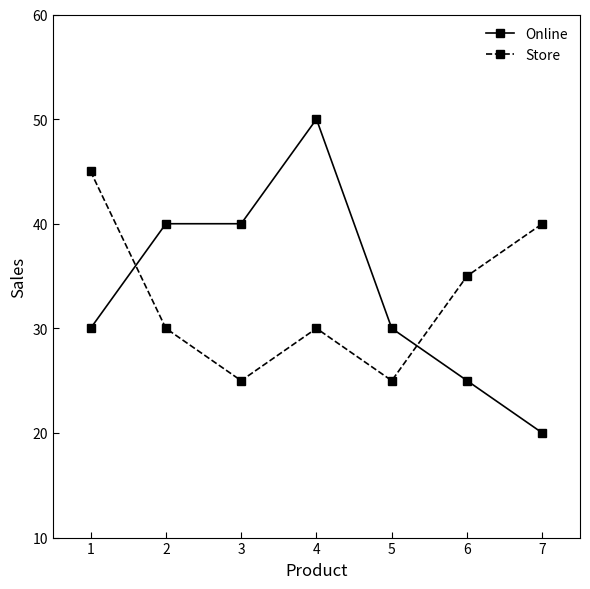

Rank the series at 7 from lowest to highest value.

Online, Store